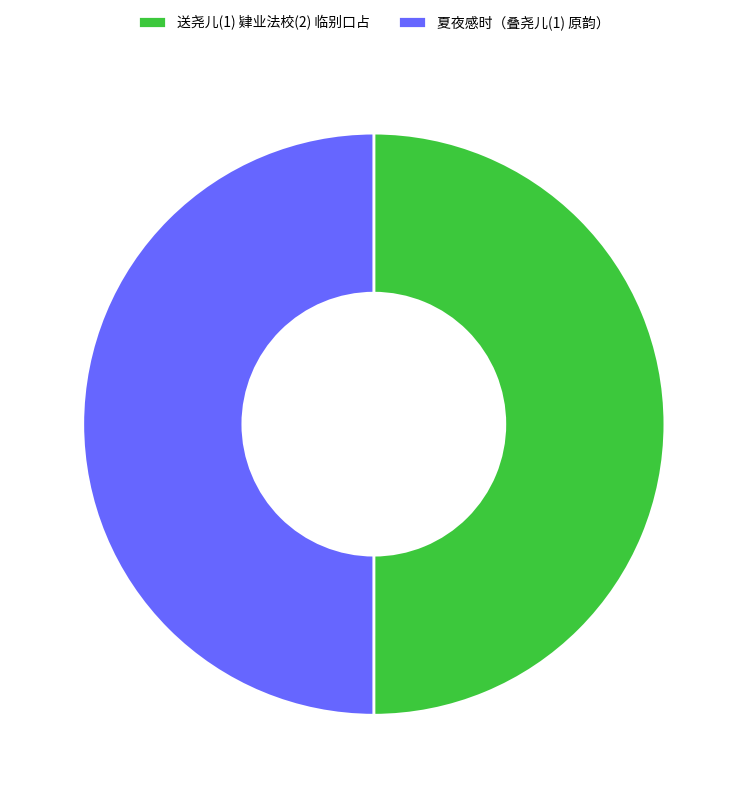

True or false: 夏夜感时（叠尧儿(1) 原韵） accounts for 59% of the total.

False